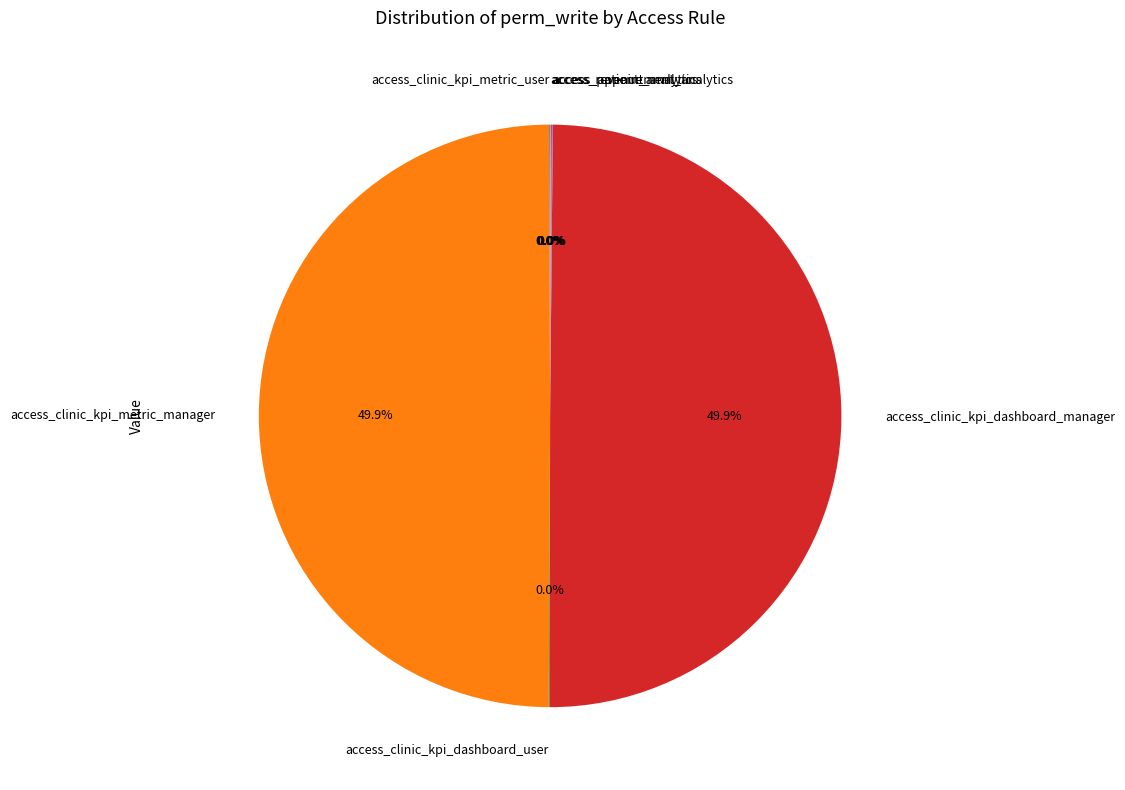

True or false: access_clinic_kpi_dashboard_user accounts for 0% of the total.

True